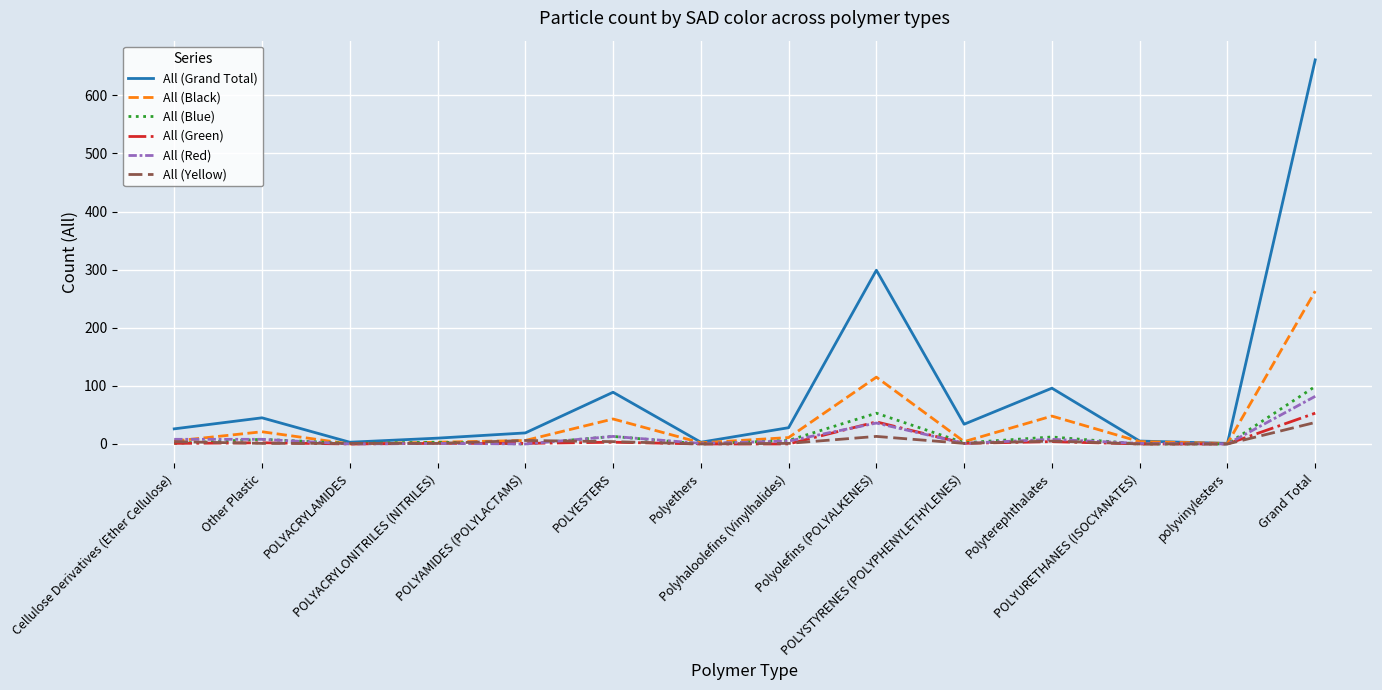

Which series has the largest total across all categories?

All (Grand Total)